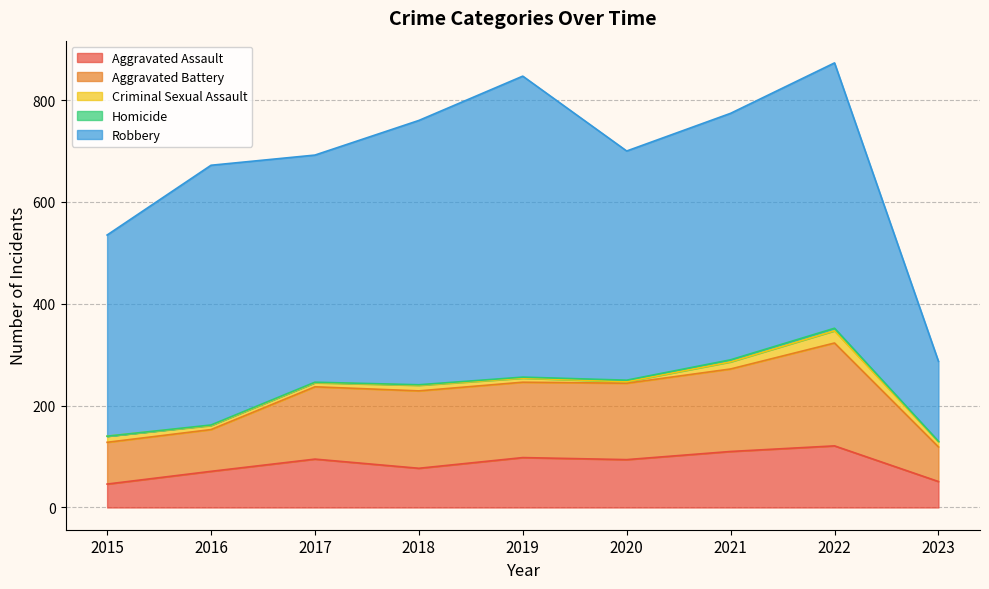

Which category has the highest value across all series?

2019